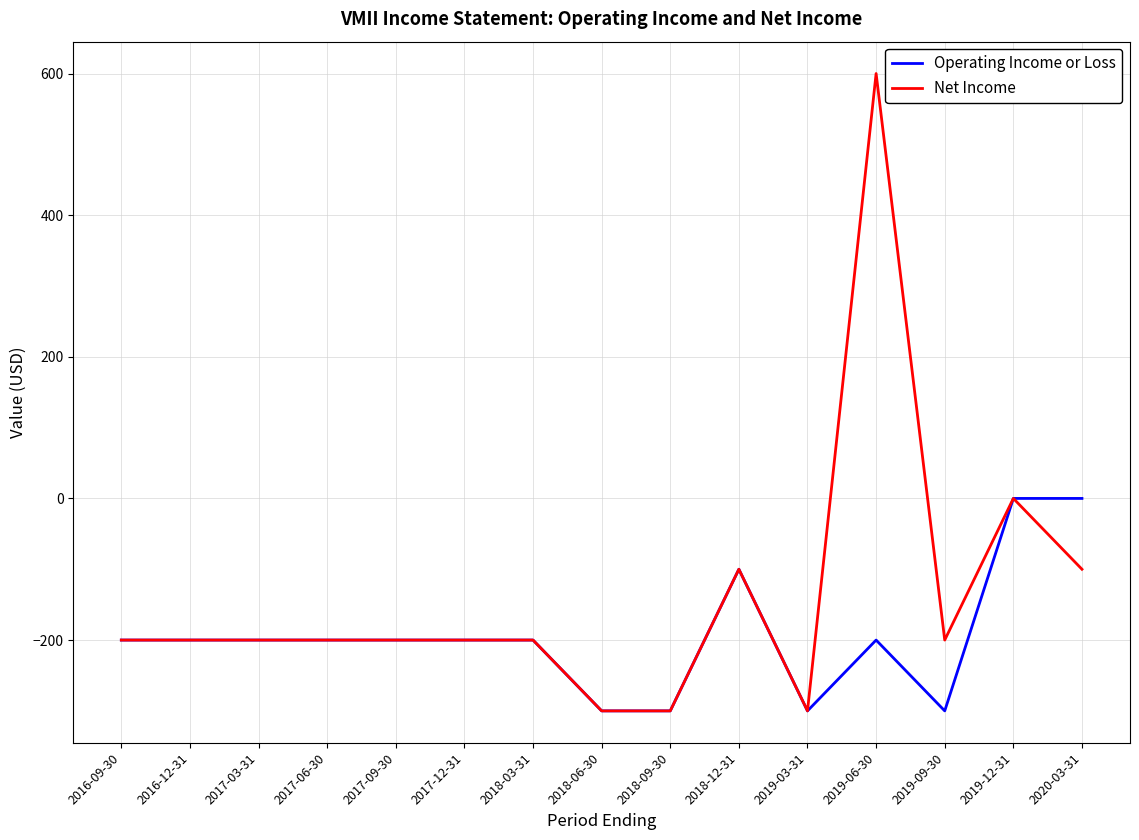

The Net Income series shows -200 at 2019-09-30. True or false?

True